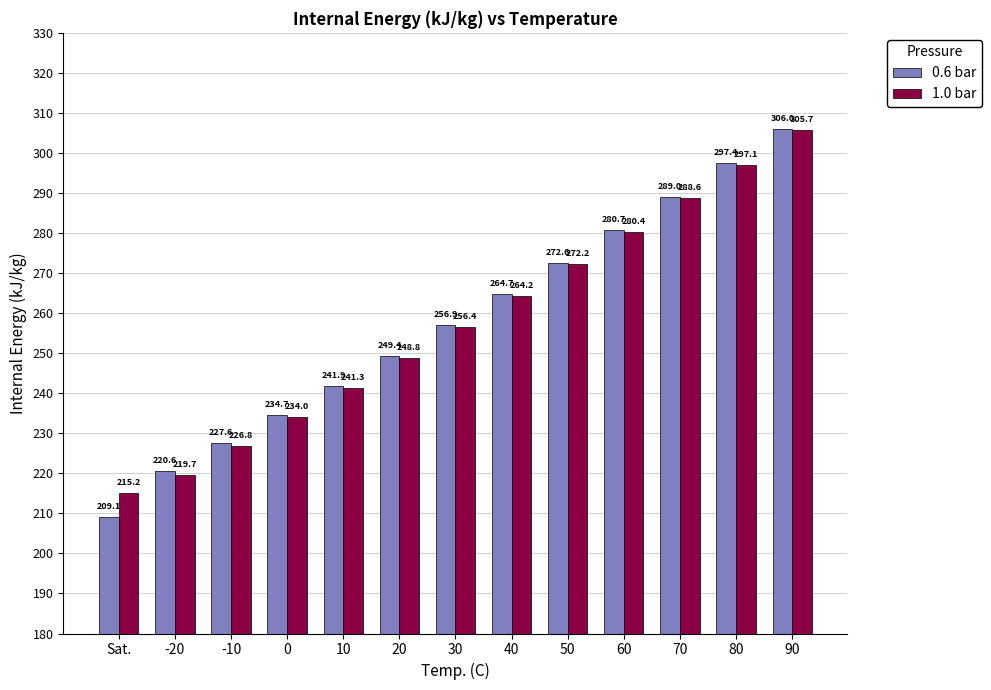

How many values in the 1.0 bar series are below 256?

6